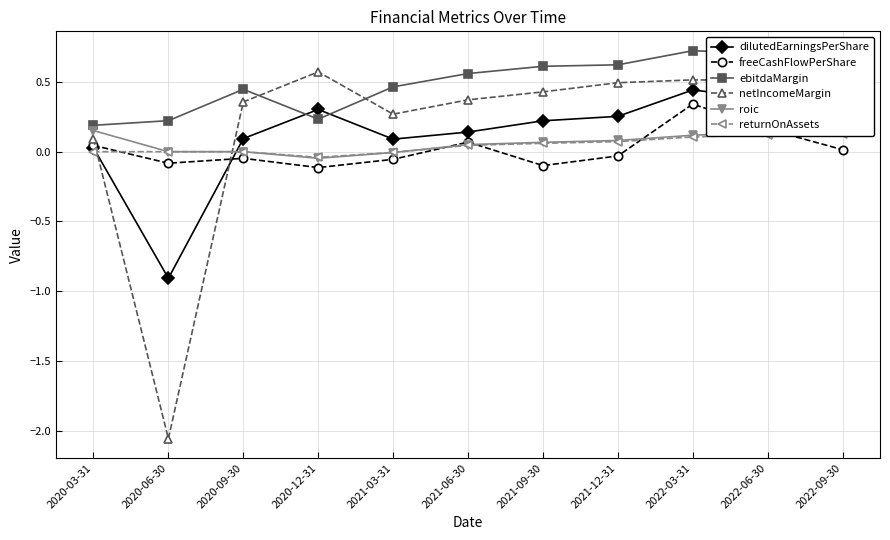

Reading left to right, list all the values displayed in this chart.

dilutedEarningsPerShare: 2020-03-31=0.0	2020-06-30=-0.9	2020-09-30=0.1	2020-12-31=0.3	2021-03-31=0.1	2021-06-30=0.1	2021-09-30=0.2	2021-12-31=0.3	2022-03-31=0.4	2022-06-30=0.4	2022-09-30=0.3
freeCashFlowPerShare: 2020-03-31=0.0	2020-06-30=-0.1	2020-09-30=-0.0	2020-12-31=-0.1	2021-03-31=-0.1	2021-06-30=0.1	2021-09-30=-0.1	2021-12-31=-0.0	2022-03-31=0.3	2022-06-30=0.2	2022-09-30=0.0
ebitdaMargin: 2020-03-31=0.2	2020-06-30=0.2	2020-09-30=0.4	2020-12-31=0.2	2021-03-31=0.5	2021-06-30=0.6	2021-09-30=0.6	2021-12-31=0.6	2022-03-31=0.7	2022-06-30=0.7	2022-09-30=0.7
netIncomeMargin: 2020-03-31=0.1	2020-06-30=-2.1	2020-09-30=0.4	2020-12-31=0.6	2021-03-31=0.3	2021-06-30=0.4	2021-09-30=0.4	2021-12-31=0.5	2022-03-31=0.5	2022-06-30=0.5	2022-09-30=0.5
roic: 2020-03-31=0.2	2020-06-30=0.0	2020-09-30=0.0	2020-12-31=-0.0	2021-03-31=-0.0	2021-06-30=0.1	2021-09-30=0.1	2021-12-31=0.1	2022-03-31=0.1	2022-06-30=0.1	2022-09-30=0.1
returnOnAssets: 2020-03-31=0.0	2020-06-30=0.0	2020-09-30=0.0	2020-12-31=-0.0	2021-03-31=-0.0	2021-06-30=0.0	2021-09-30=0.1	2021-12-31=0.1	2022-03-31=0.1	2022-06-30=0.1	2022-09-30=0.1